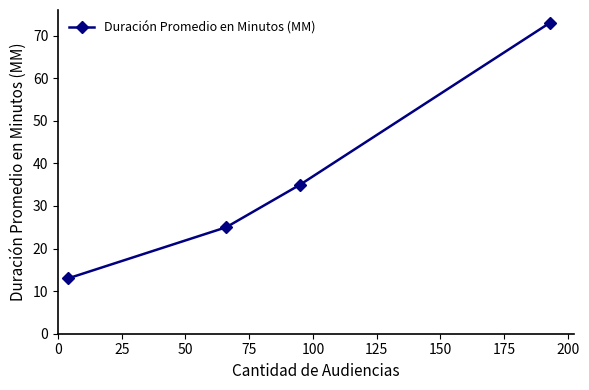

What is the value of the 1st point from the left?

13